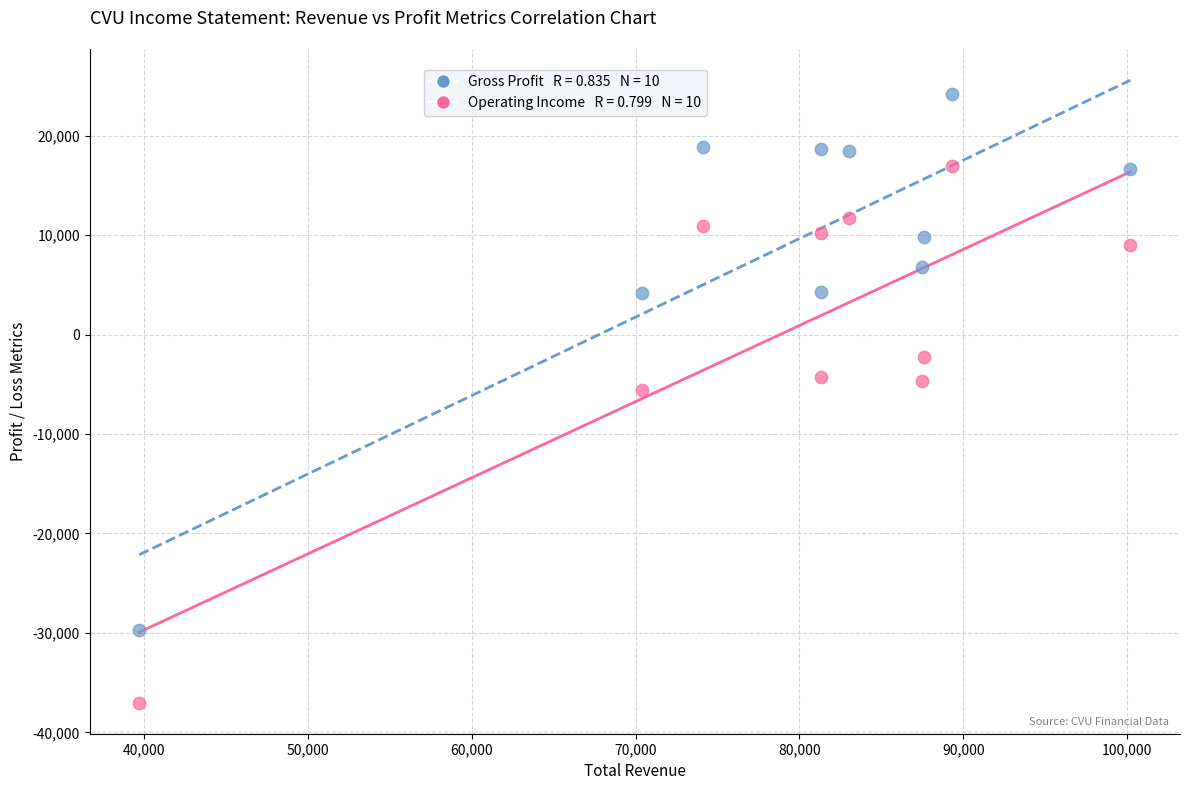

Across all data points, what is the range of X values (max minus min)?

60500